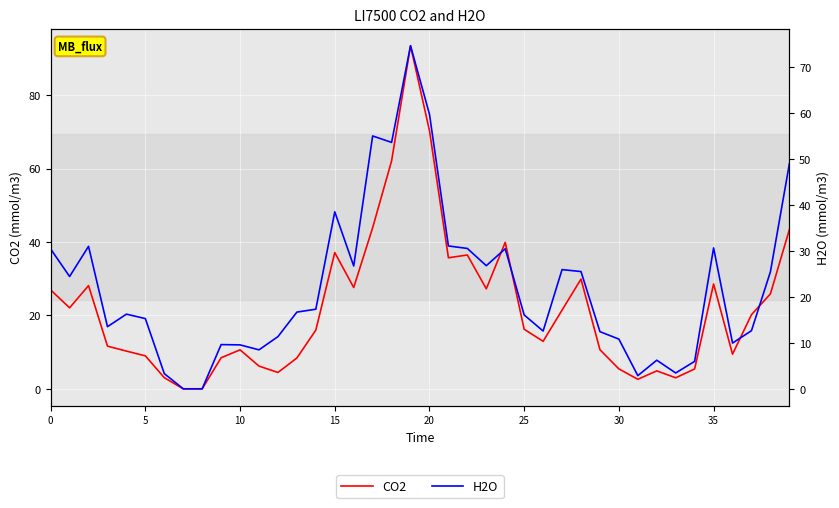

At how many categories does at least one series exceed 3?

37